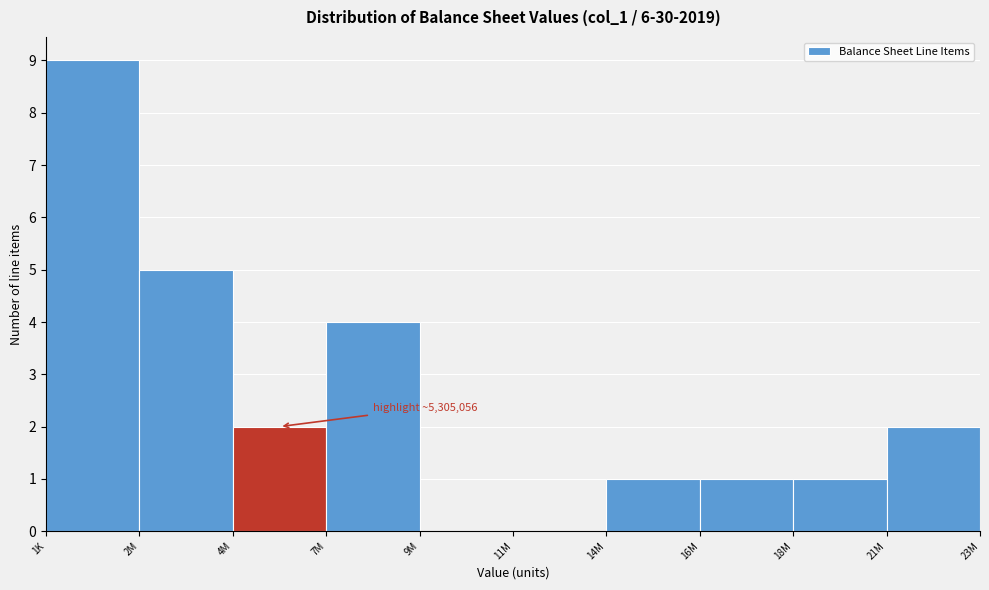

Reading right to left, list all the values displayed in this chart.

21M=2	18M=1	16M=1	14M=1	11M=0	9M=0	7M=4	4M=2	2M=5	1K=9